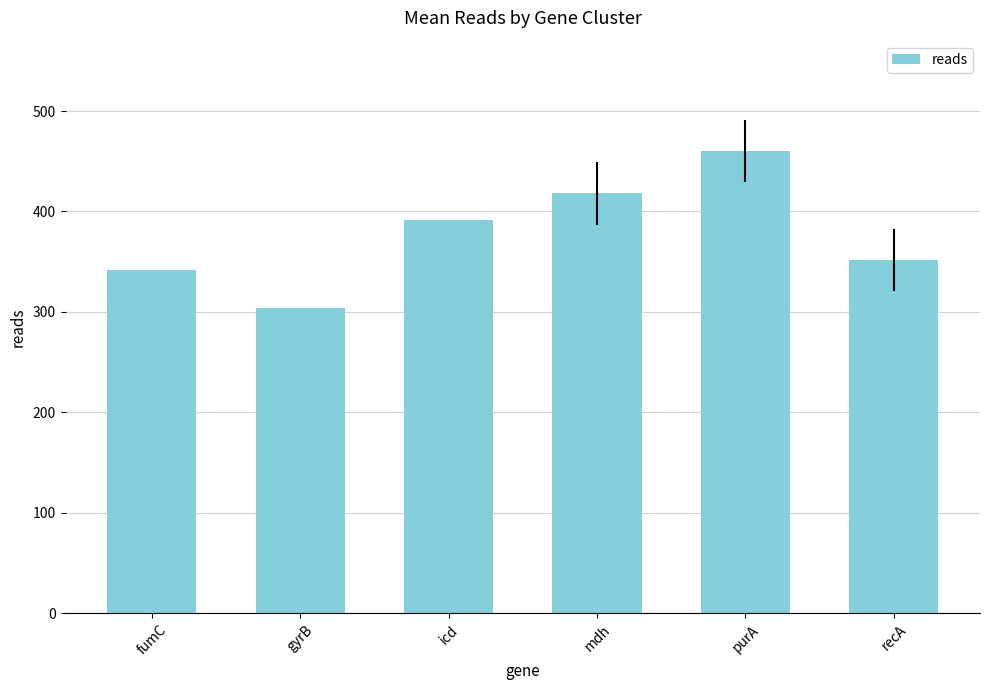

What is the label of the 1st bar from the left?

fumC